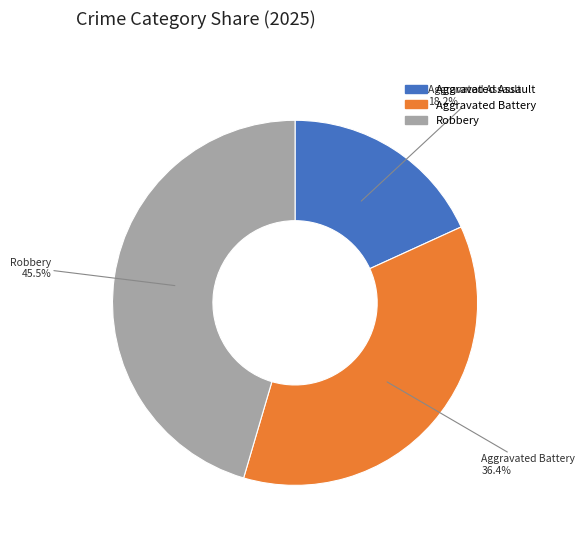

Which category has the biggest portion of the pie?

Robbery